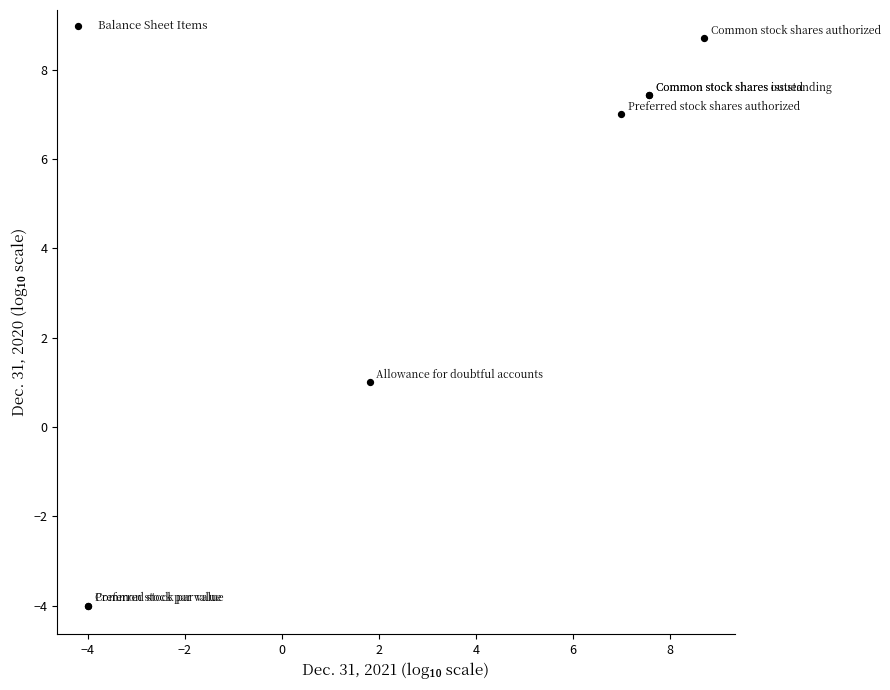

What Y value in the scatter plot is closest to 2?

1.0